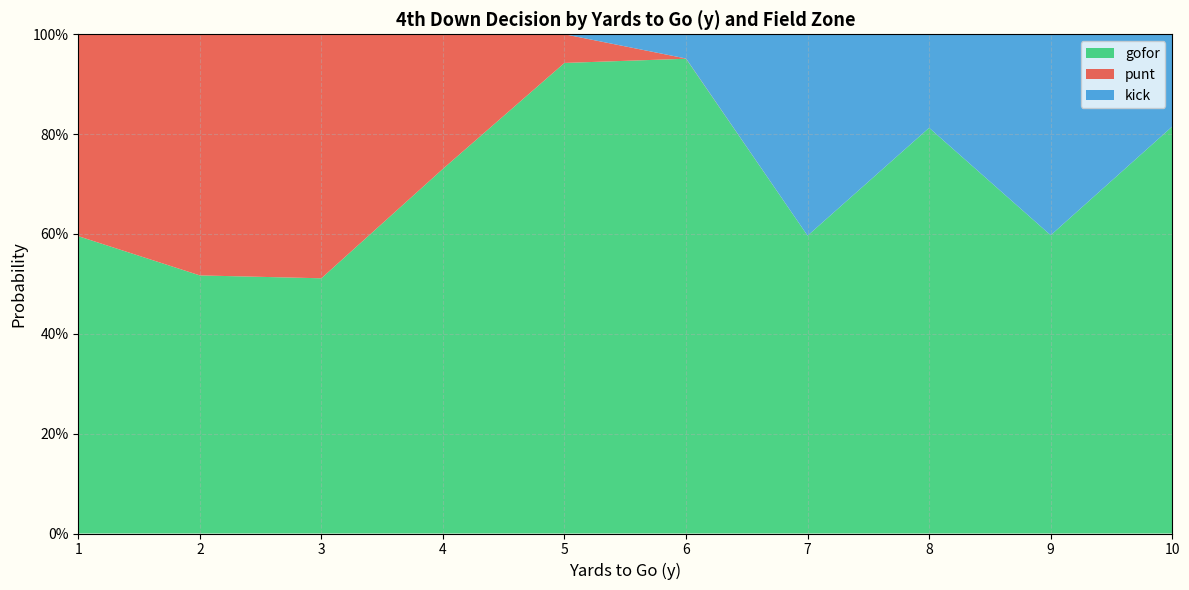

Does the chart have visible grid lines?

Yes